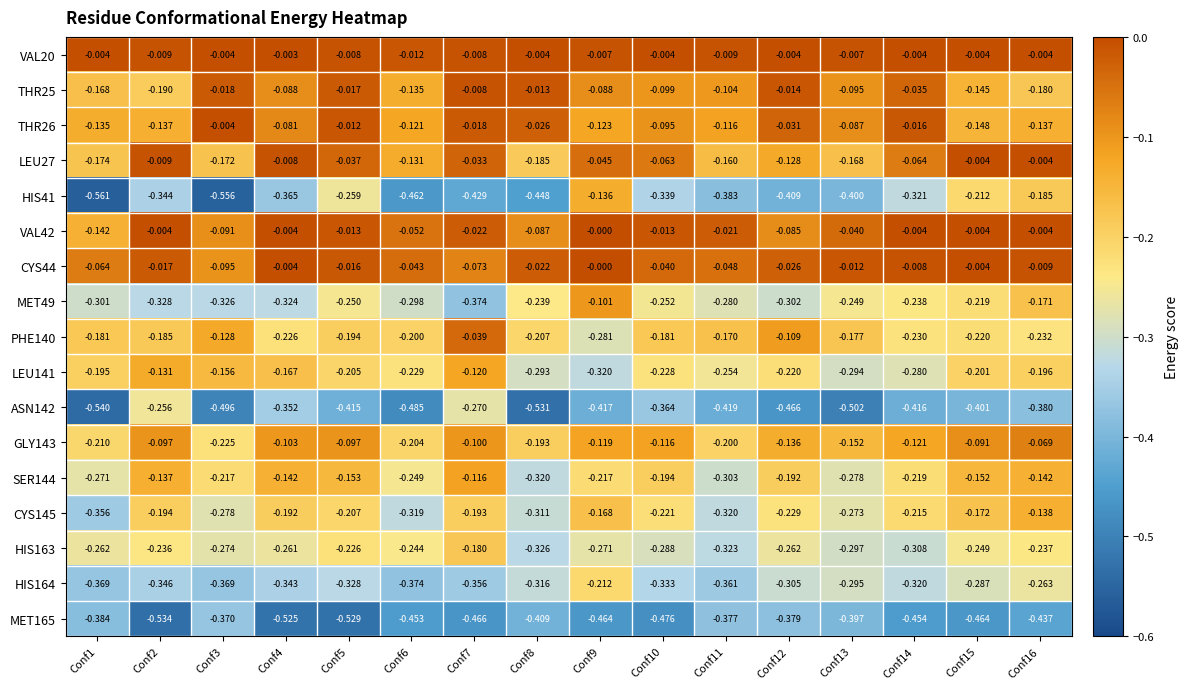

Is the value of GLY143 at Conf14 greater than the value of VAL42 at Conf6?

No